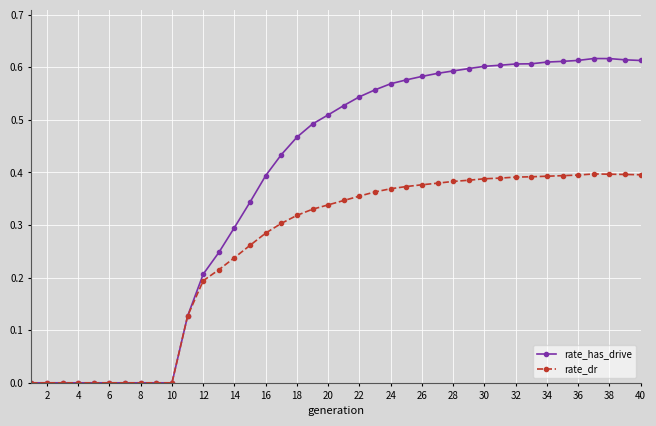

True or false: rate_has_drive has more than 0 points higher than both neighbors.

True